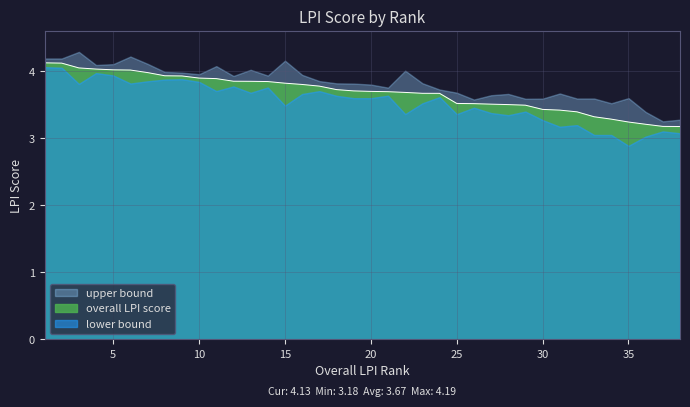

List the series in order of their peak value, lowest first.

lower bound, overall LPI score, upper bound